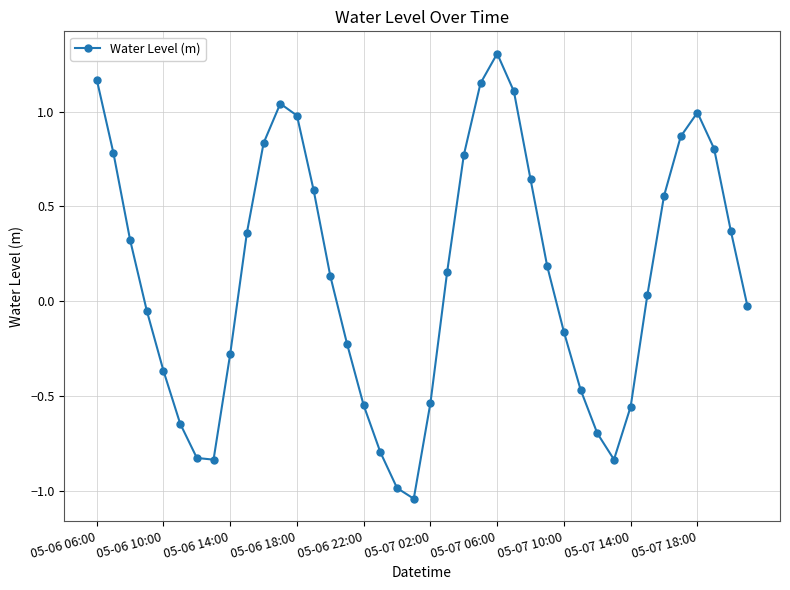

What is the maximum value shown in the chart?

1.3